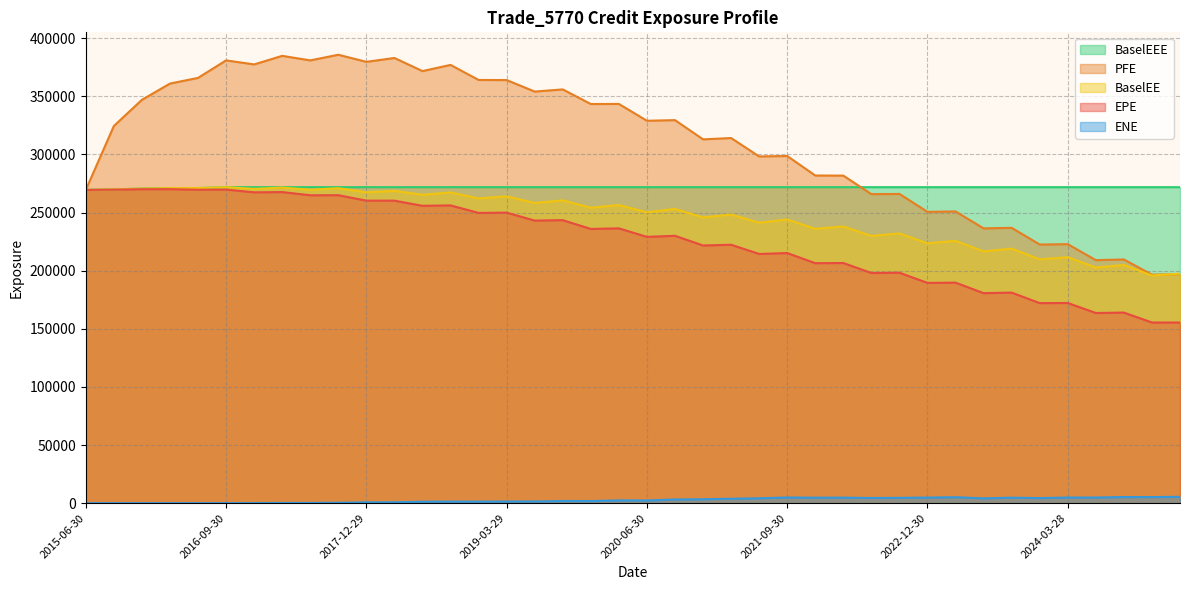

Which series has the widest spread of values?

PFE